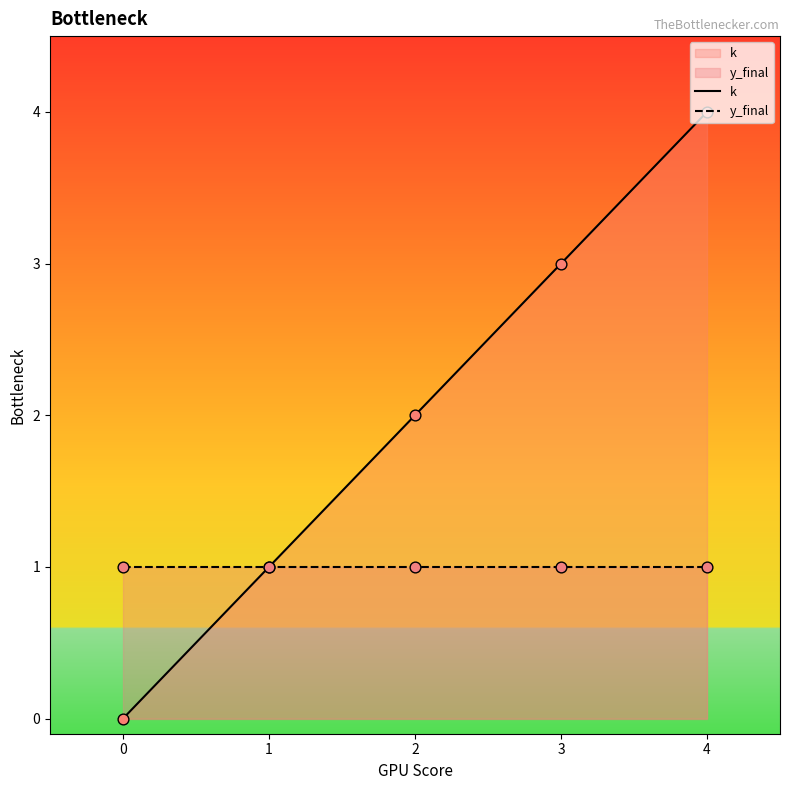

Which series has the largest Y range (max minus min)?

k